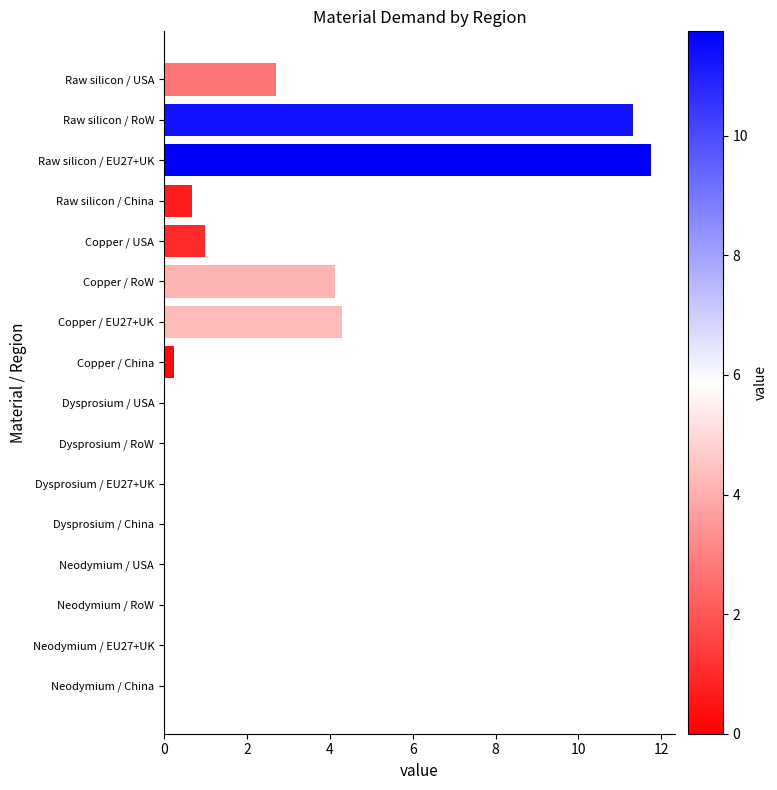

What is the smallest value displayed?

0.2